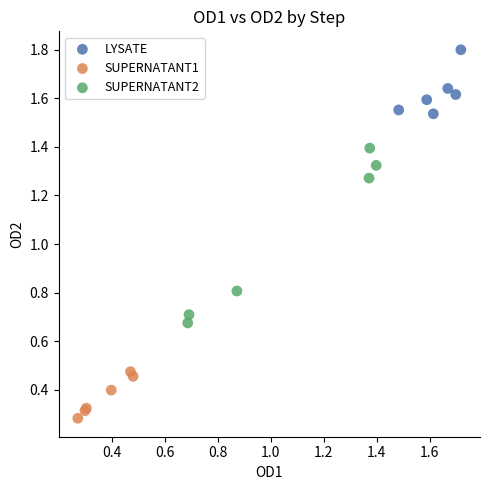

Which series reaches the maximum Y coordinate?

LYSATE